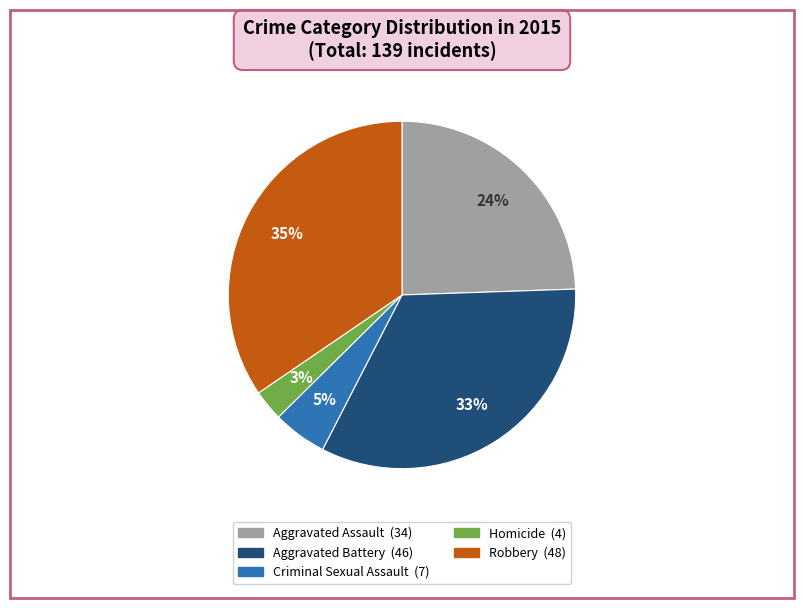

To the nearest percent, what is the difference between the largest and smallest slice percentages?

32%